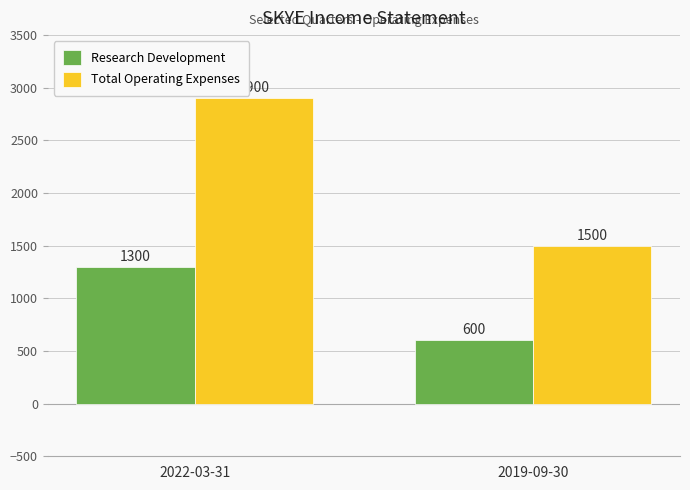

How many groups of bars are there?

2